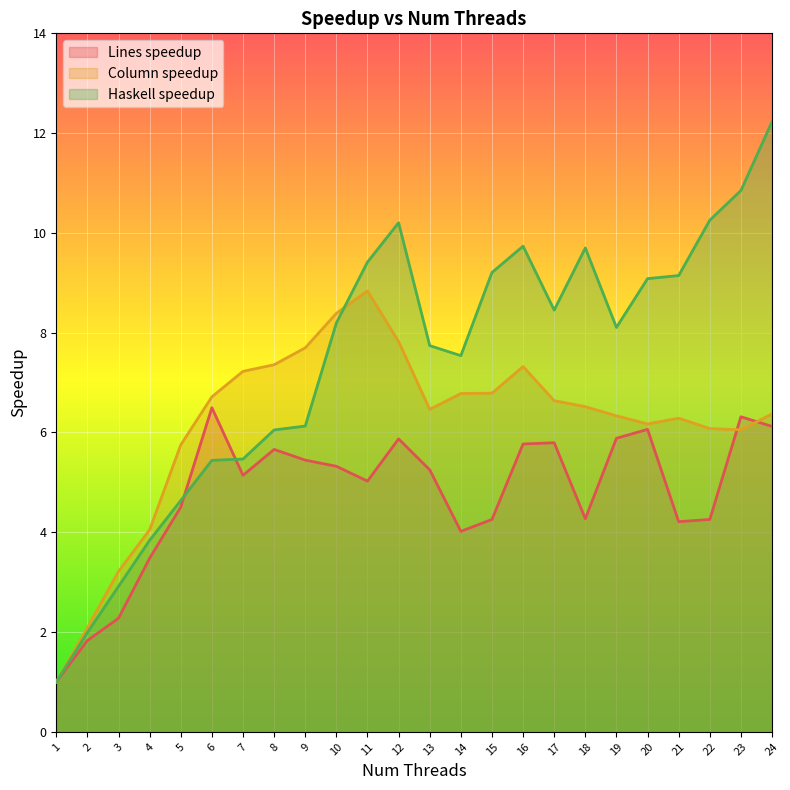

What is the average value of the Lines speedup series?

4.8